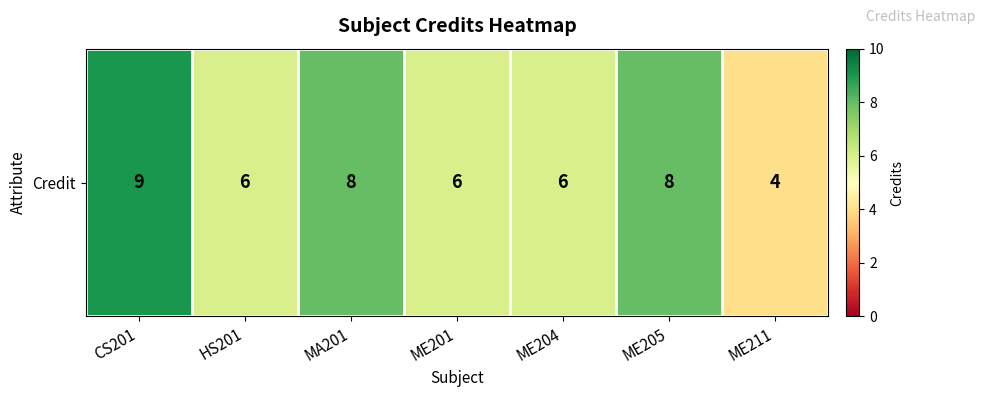

Reading right to left, extract all data points from this chart.

4	8	6	6	8	6	9